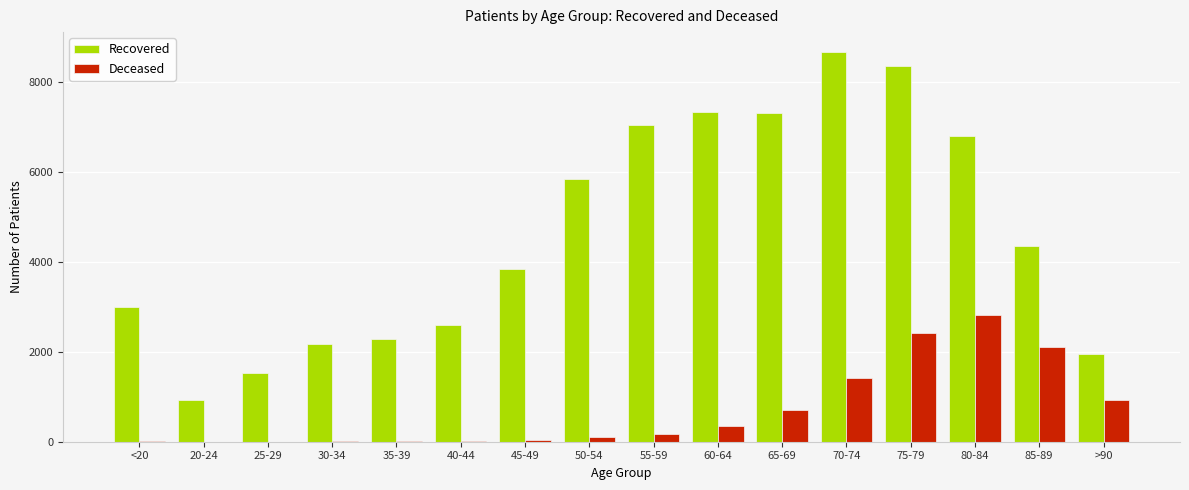

What are all the series names shown in the legend?

Recovered, Deceased